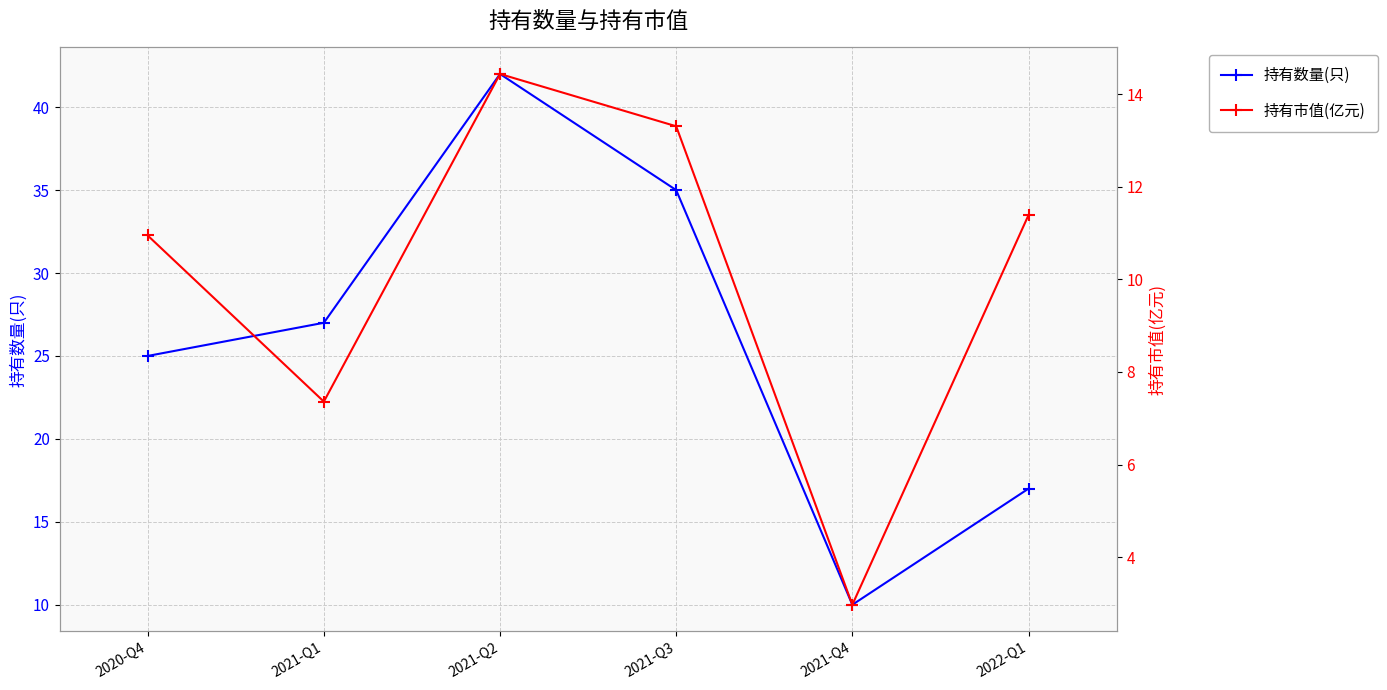

True or false: 持有数量(只) has more than 1 points higher than both neighbors.

False